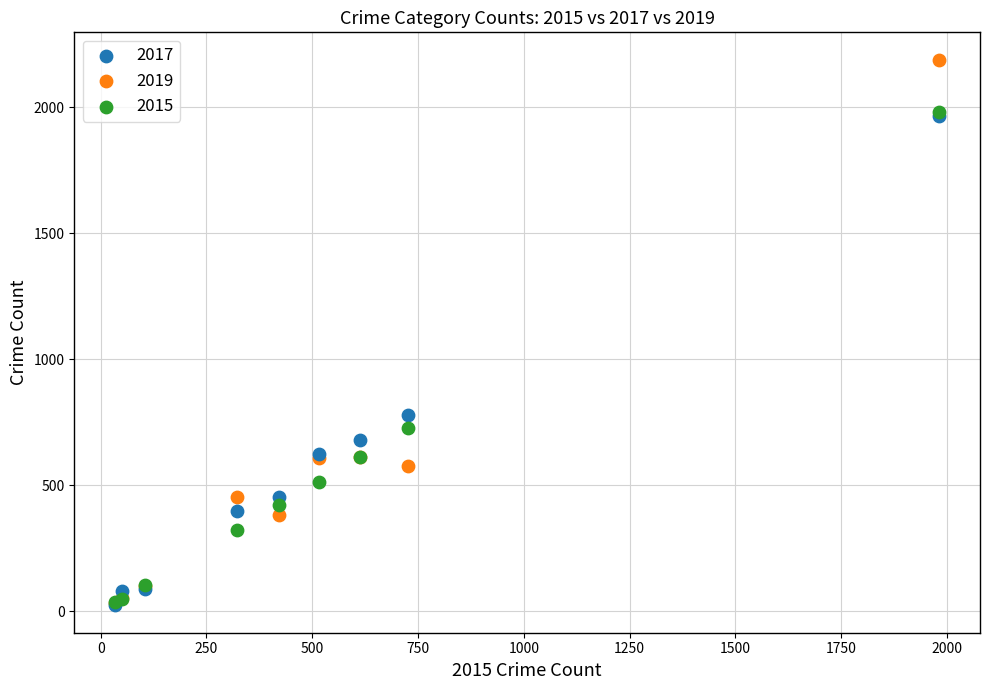

Across all series, what Y value is closest to 1106?

780